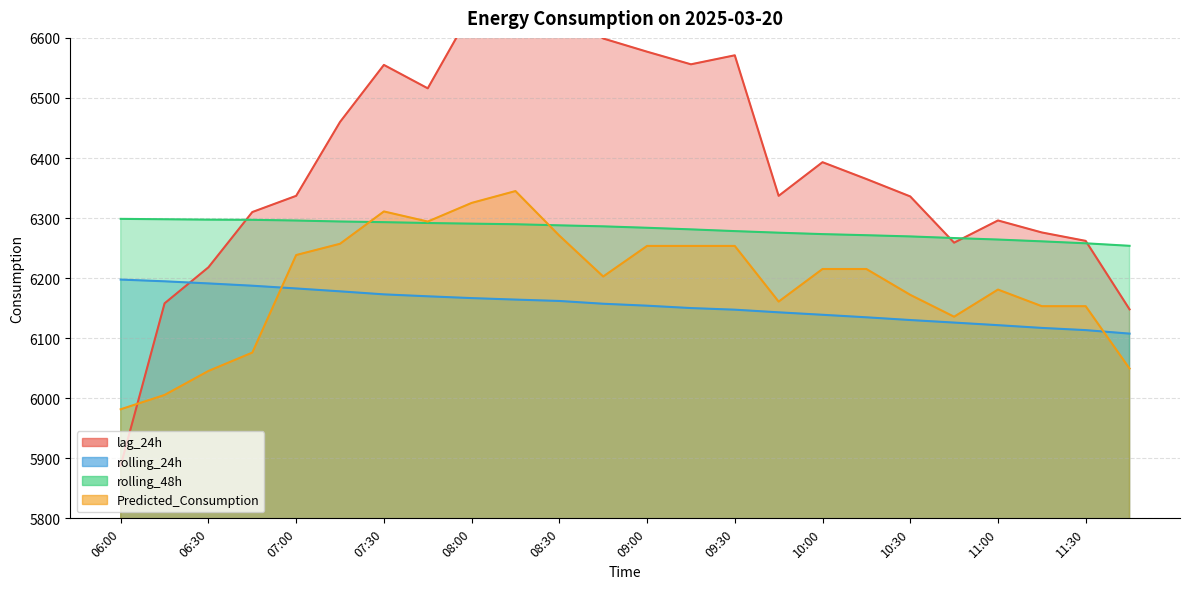

How many lines are shown in the chart?

4